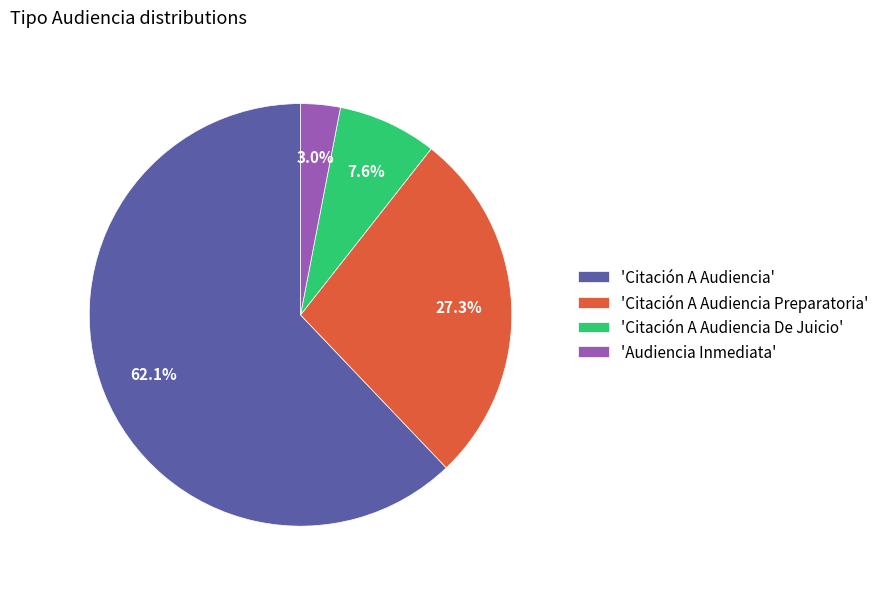

Between 'Citación A Audiencia De Juicio' and 'Audiencia Inmediata', which is larger?

'Citación A Audiencia De Juicio'